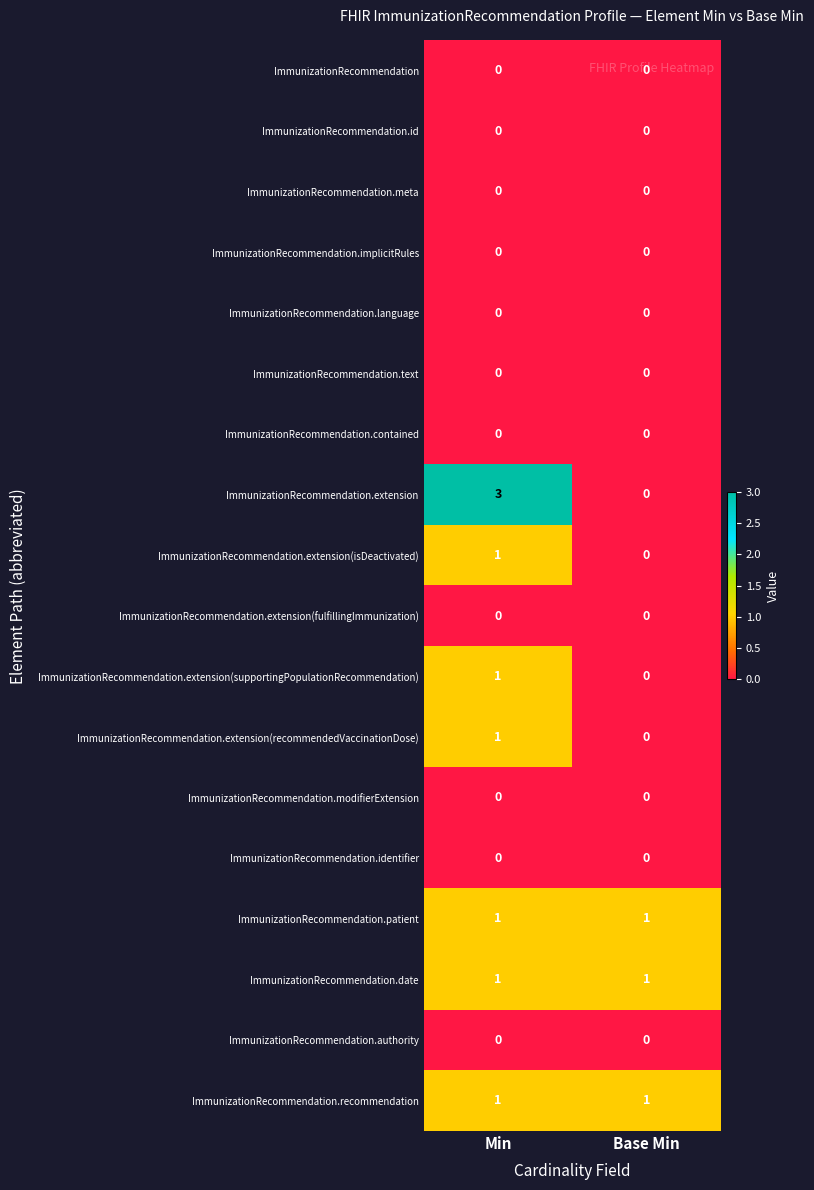

What is the spread (max minus min) of values at Min?

3